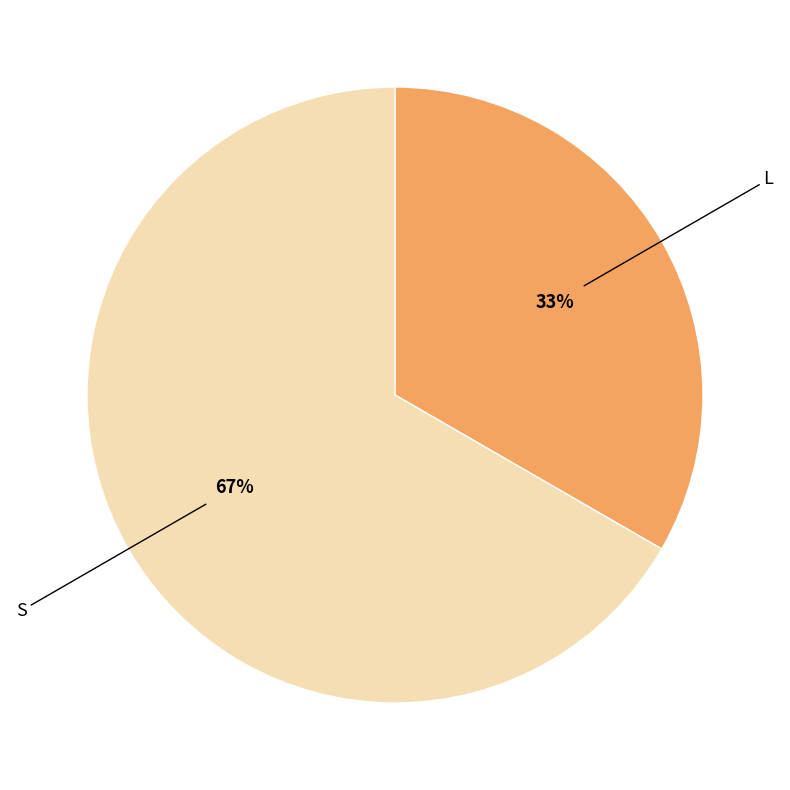

How many slices are in this pie chart?

2